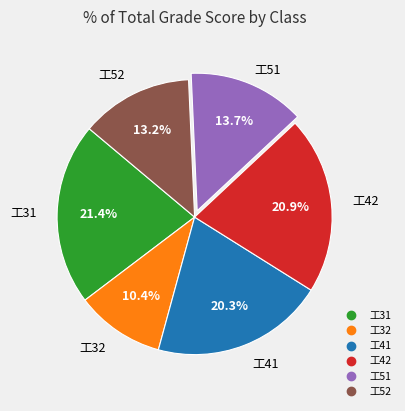

To the nearest percent, what percentage of the pie is 工42?

21%